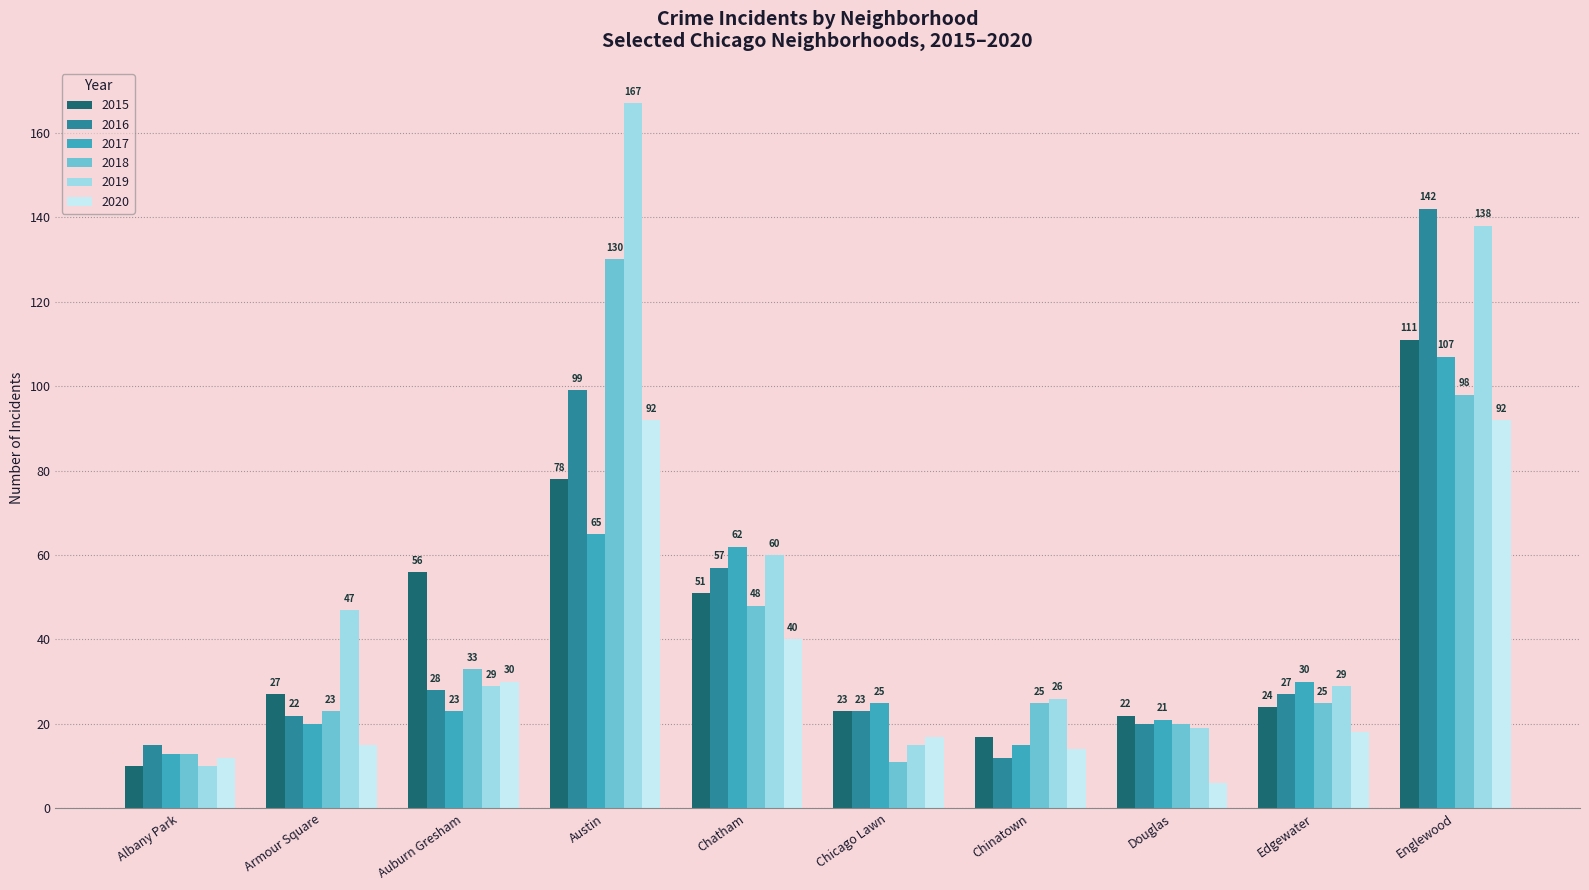

Where does the 2017 series first go above 25?

Austin